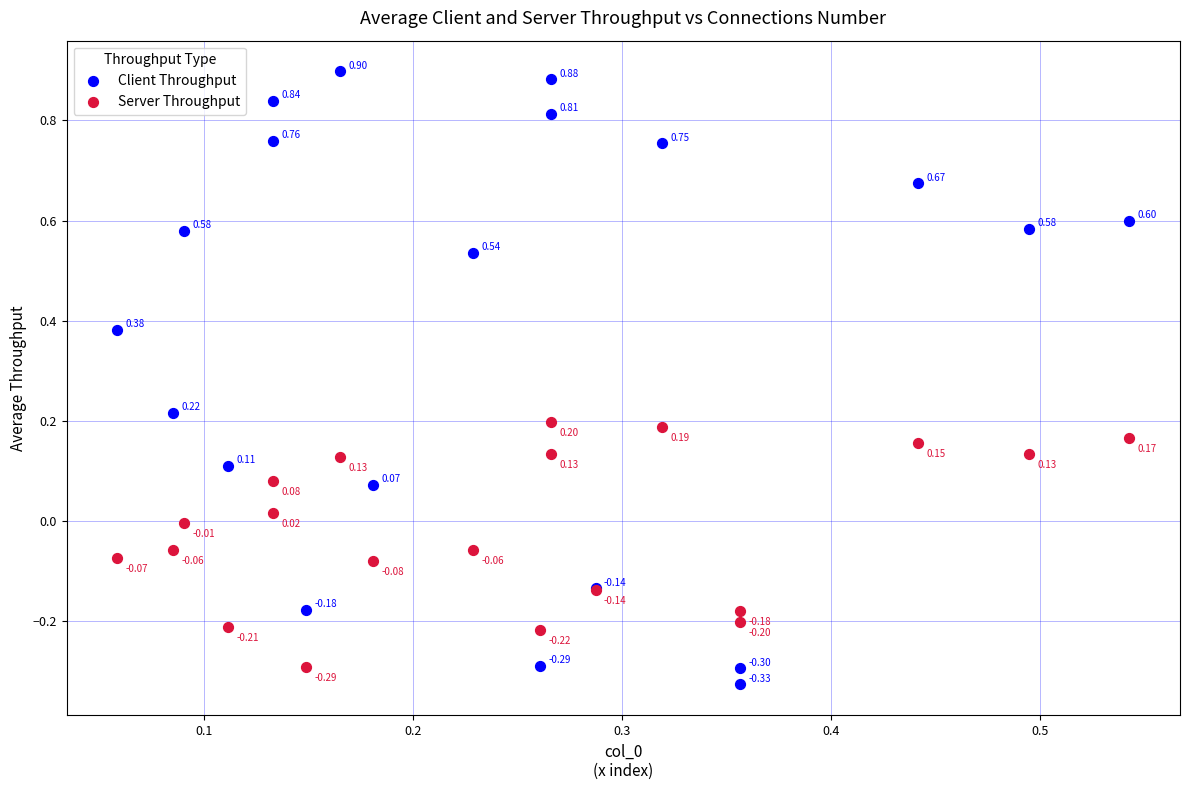

Which series has the largest Y range (max minus min)?

Client Throughput